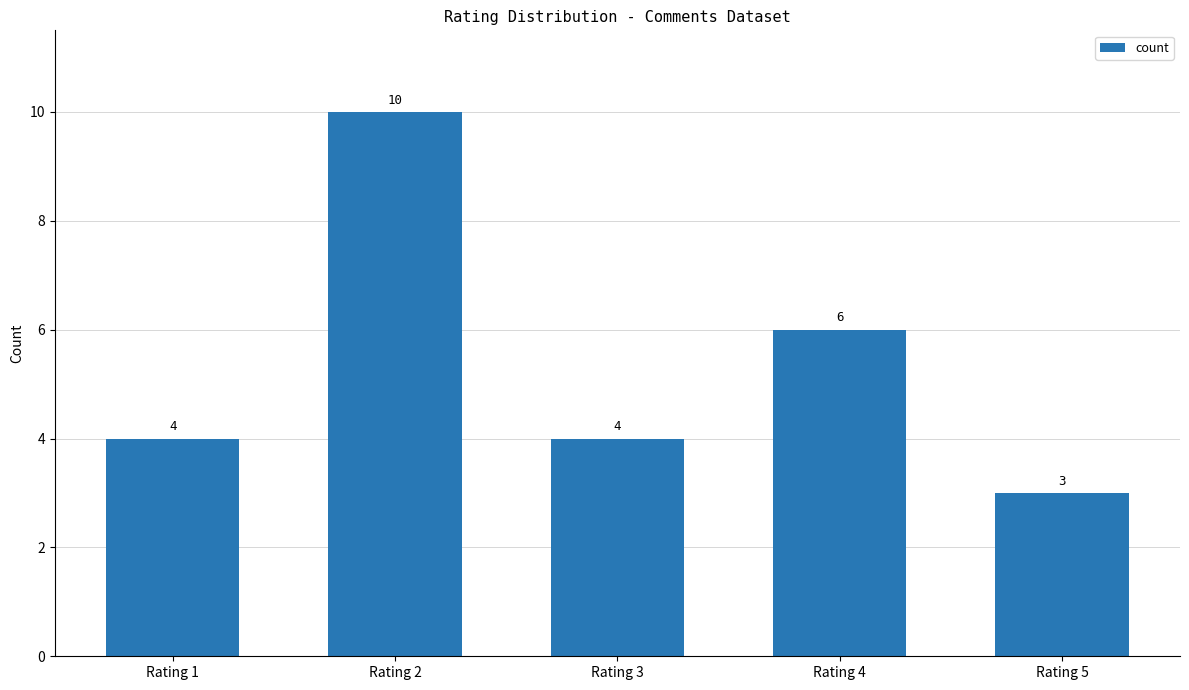

Which label corresponds to the largest value in the chart?

Rating 2